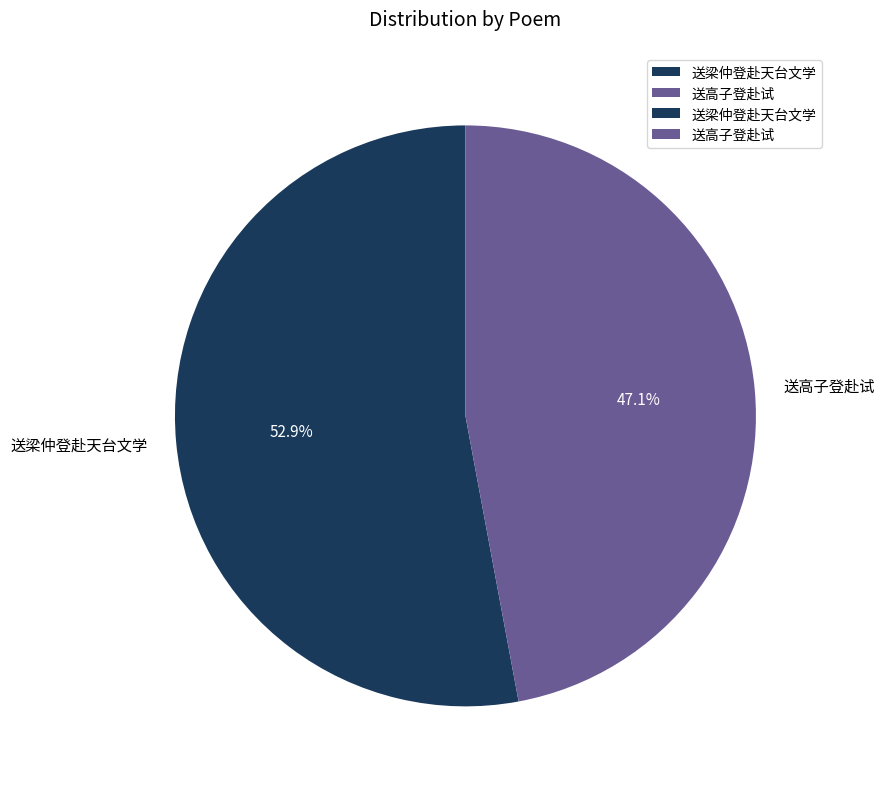

The 送梁仲登赴天台文学 slice represents 53% of the pie. True or false?

True